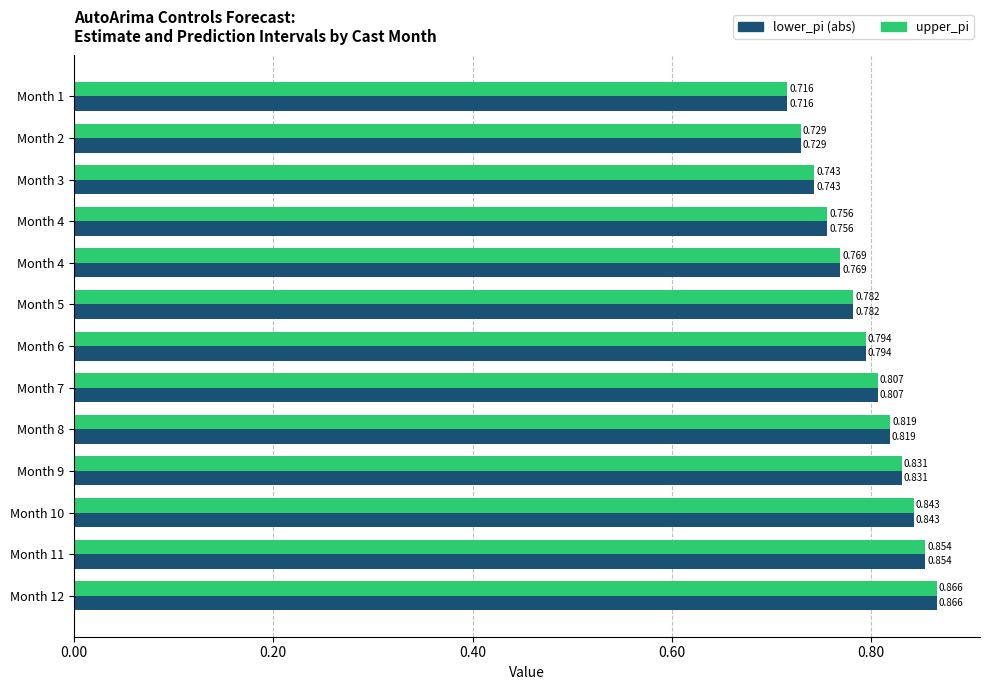

Which label corresponds to the largest value in the chart?

Month 12